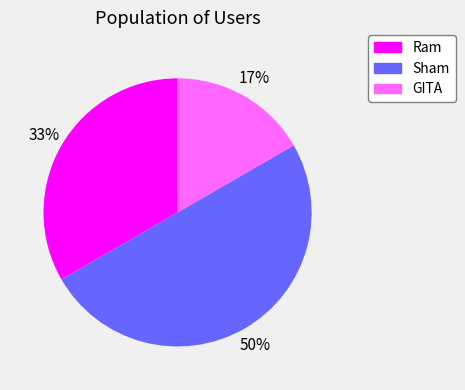

Is Ram the majority of the pie?

No